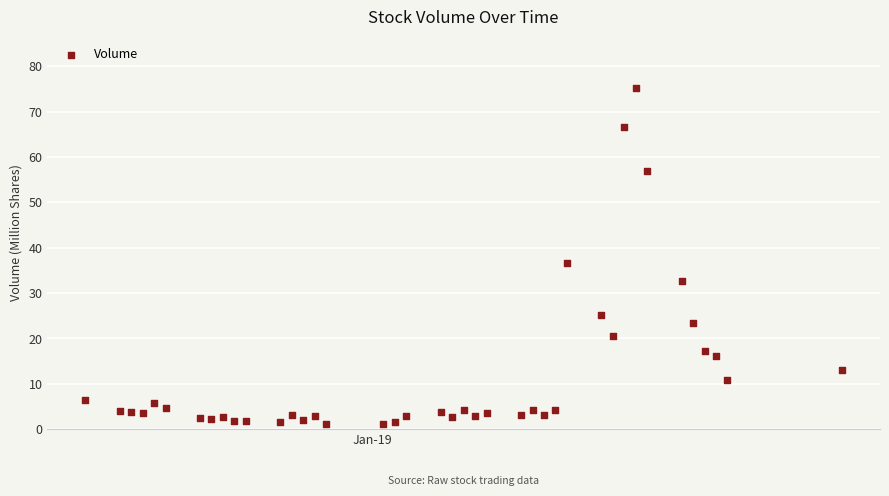

What is the range of X values (max minus min)?

66.0